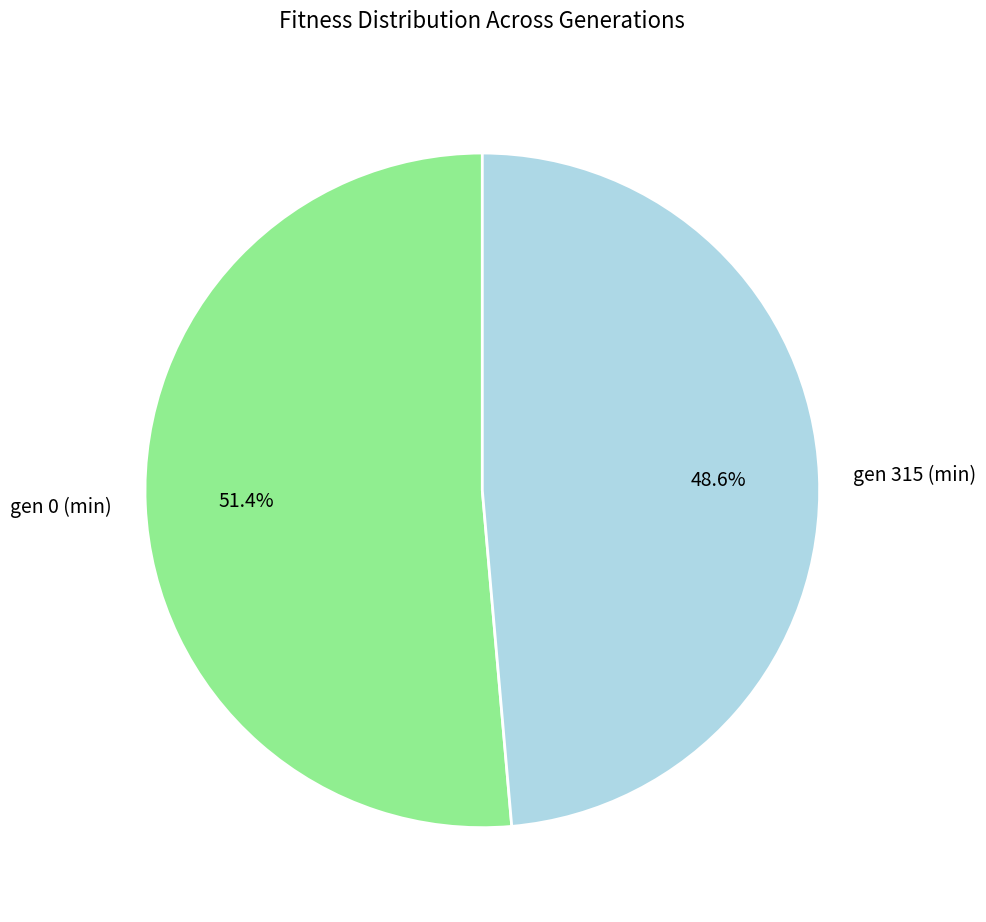

Does gen 315 (min) account for over 50% of the chart?

No